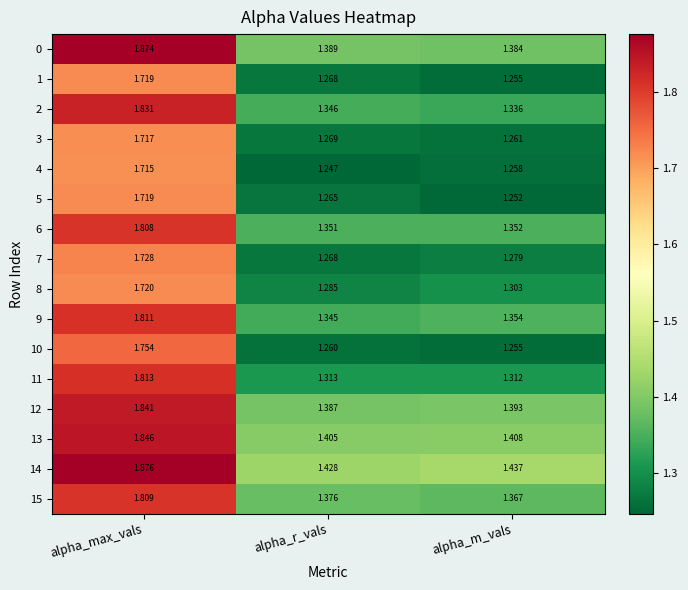

At which category does the chart reach its minimum across all series?

alpha_r_vals